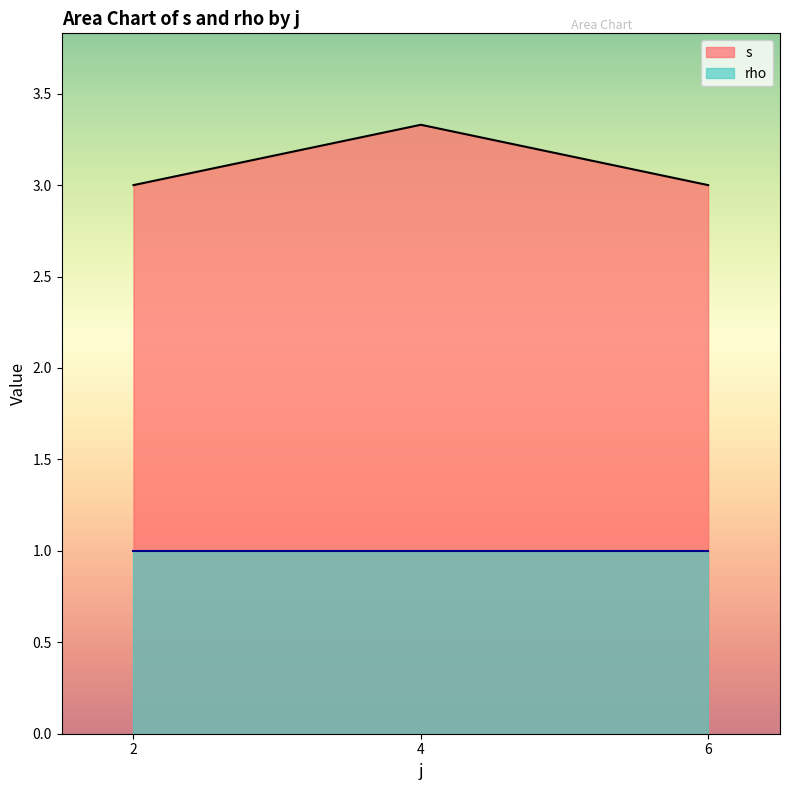

Between 6 and 2, which is larger?

6